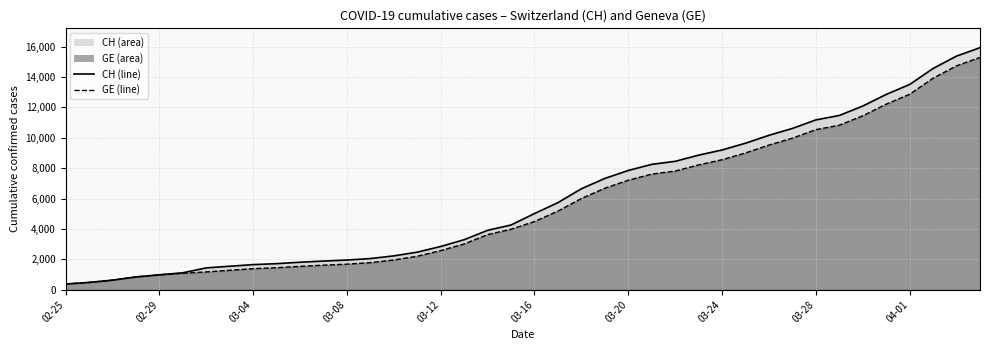

Is it true that GE line equals 1780 at 13?

True